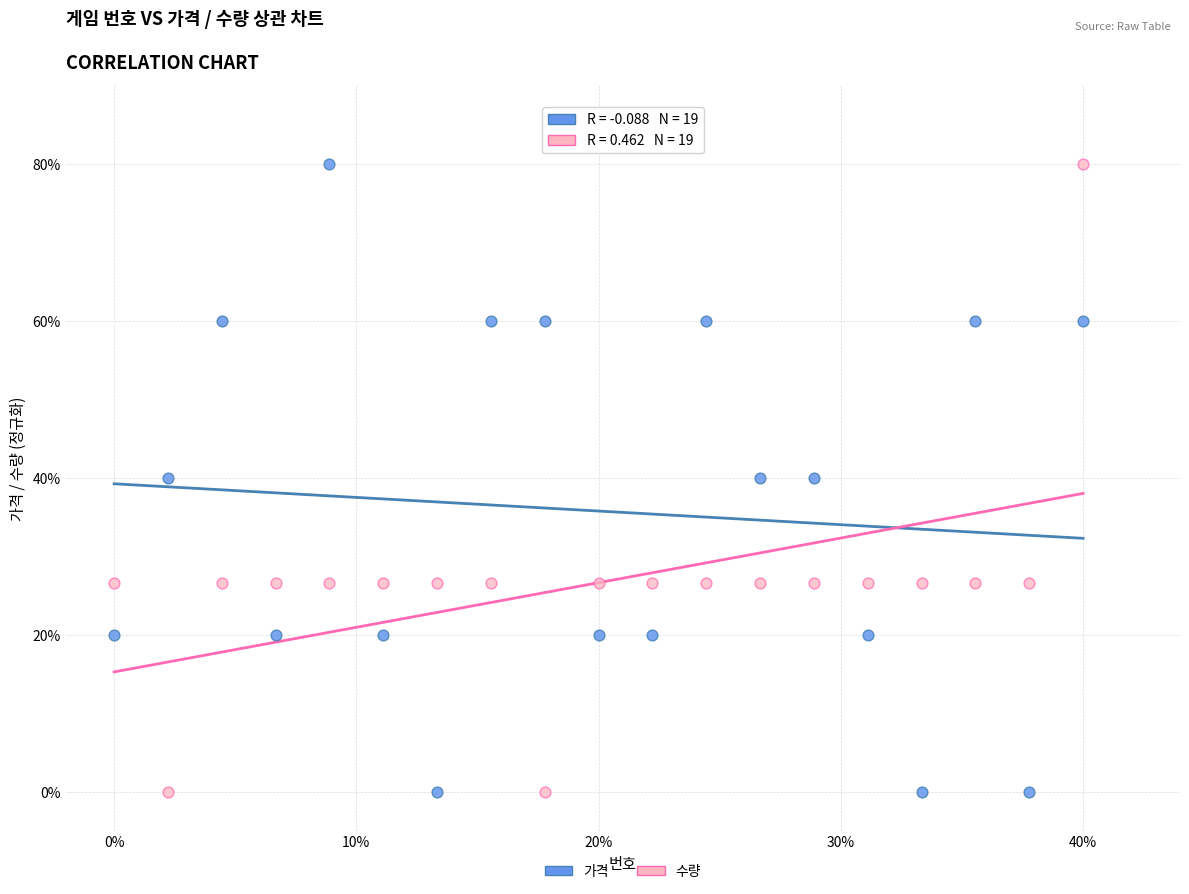

Across all data points, what is the range of X values (max minus min)?

40.0